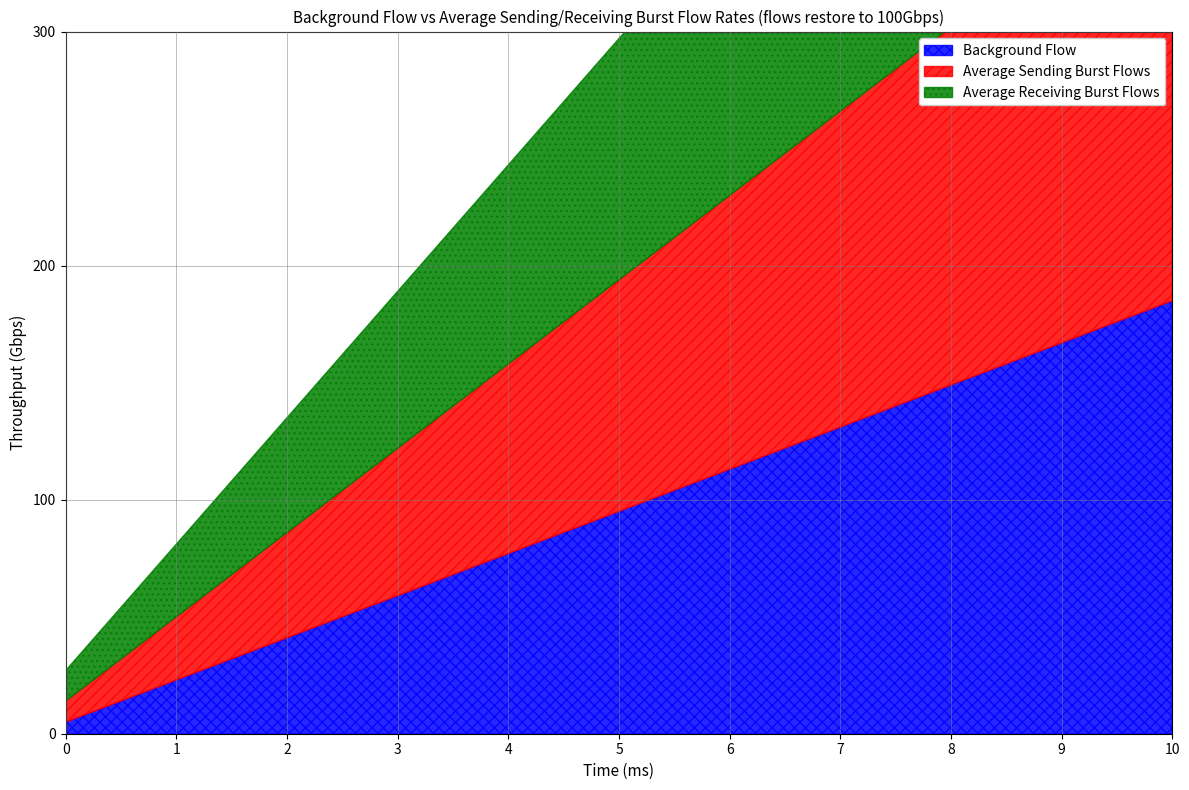

Between 51 and 61, which is larger?

61